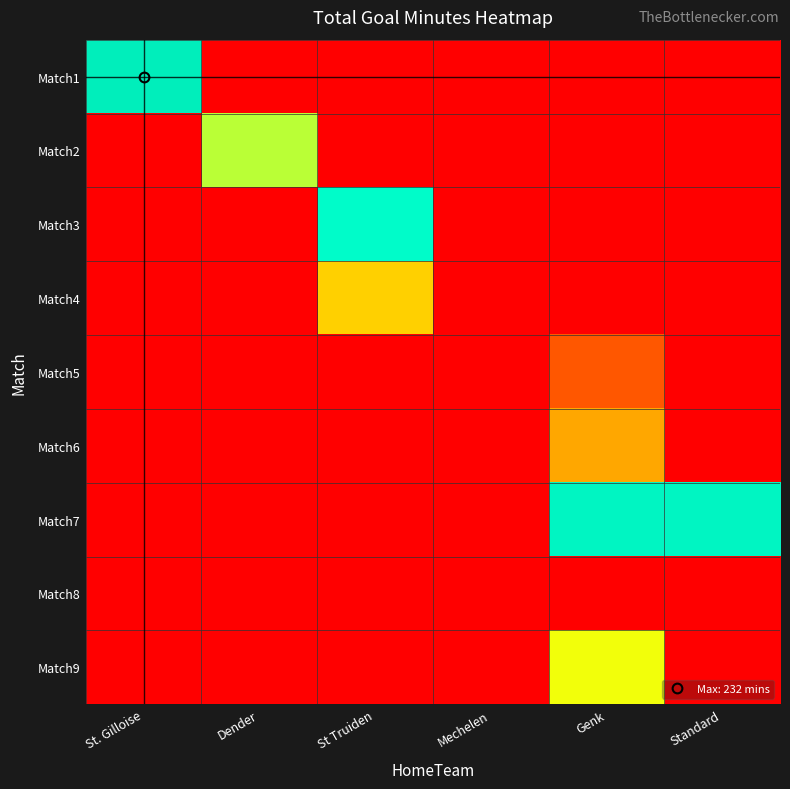

What is the spread (max minus min) of values at Standard?

212